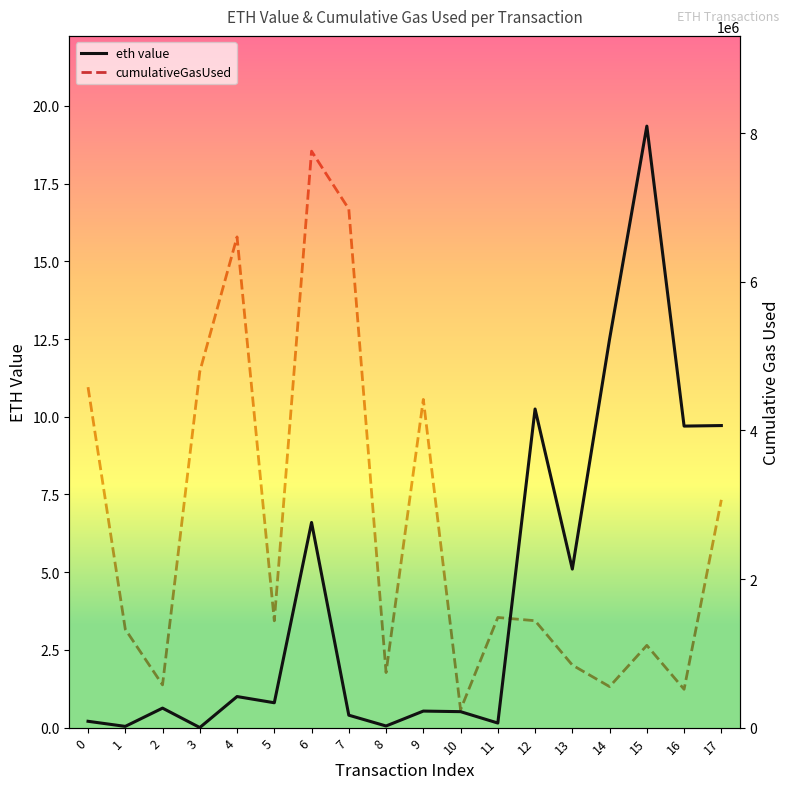

At how many categories does at least one series exceed 3698402?

6